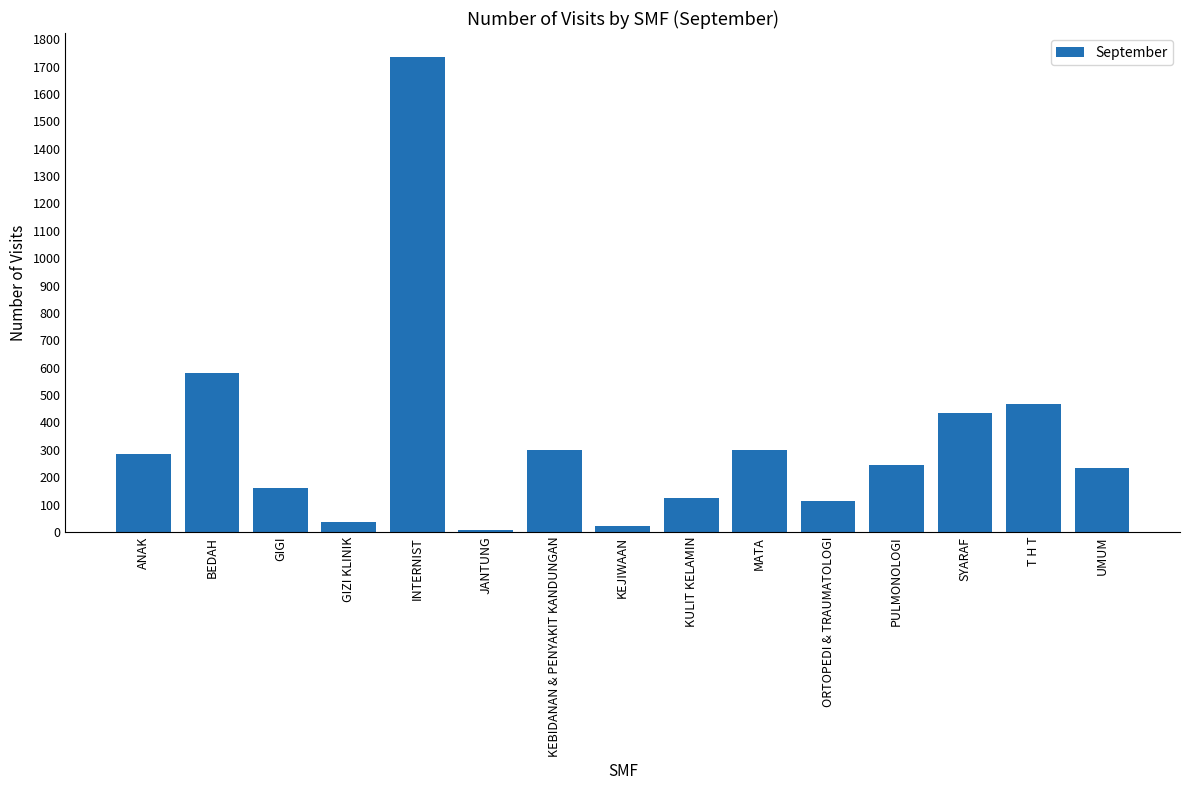

What is the ratio of the value at ANAK to the value at KEJIWAAN?

13.5